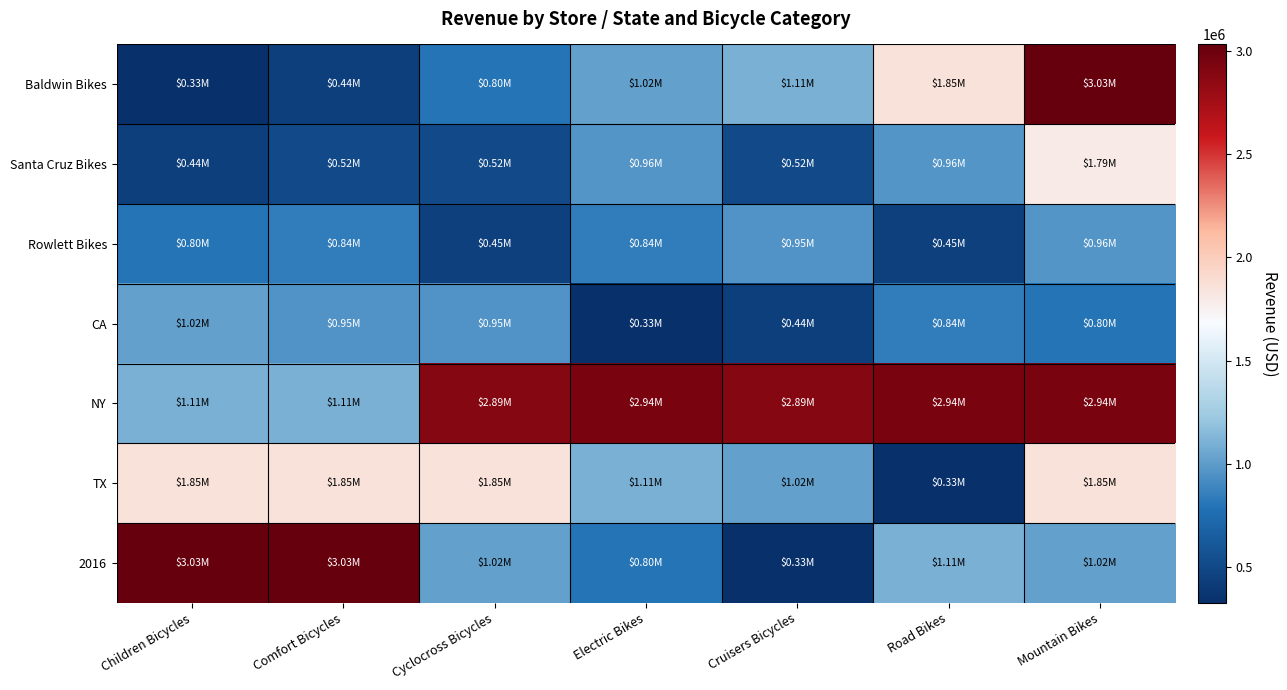

What is the smallest value displayed?

327888.2